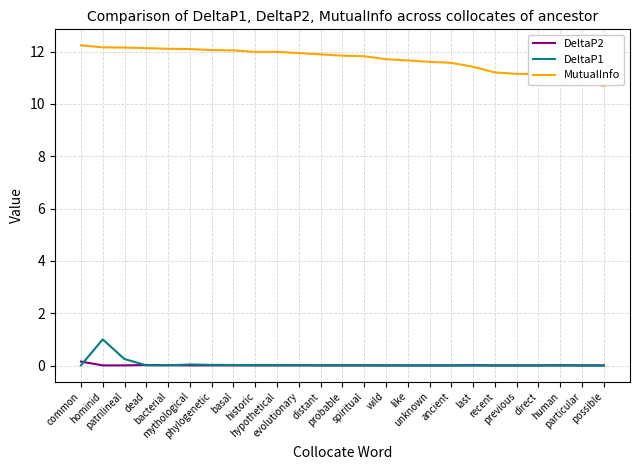

At how many categories does at least one series exceed 6?

25